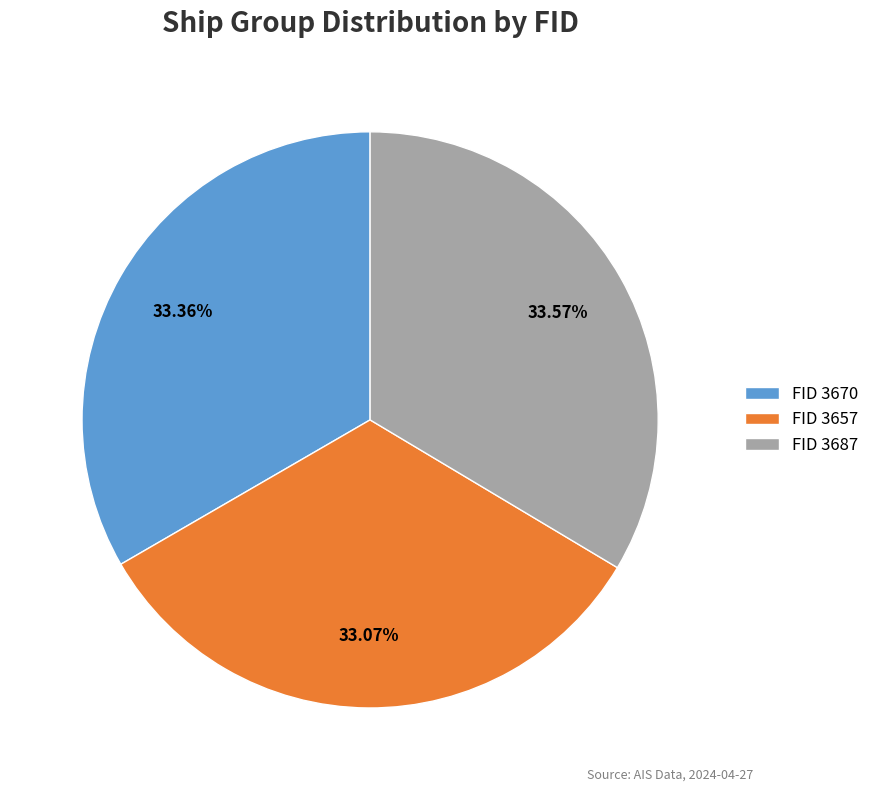

Is there a majority slice in this chart?

No